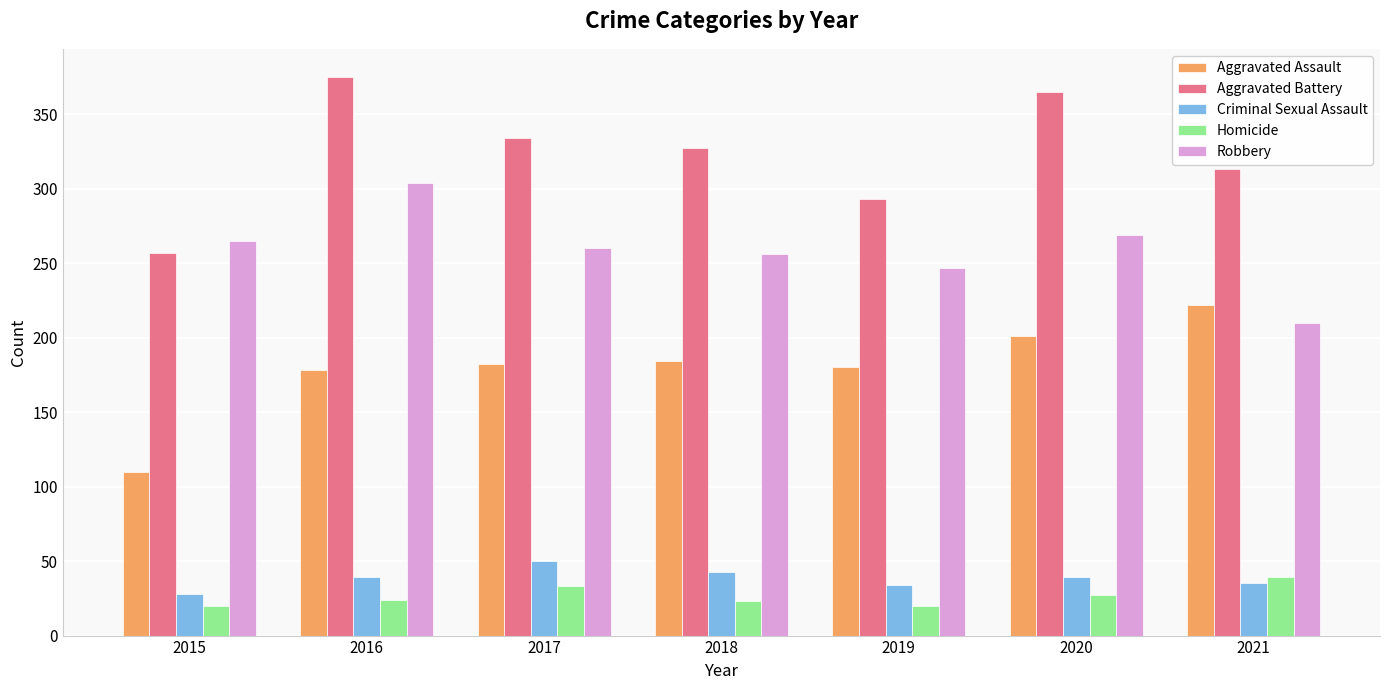

Is the value of Criminal Sexual Assault at 2018 greater than the value of Robbery at 2018?

No